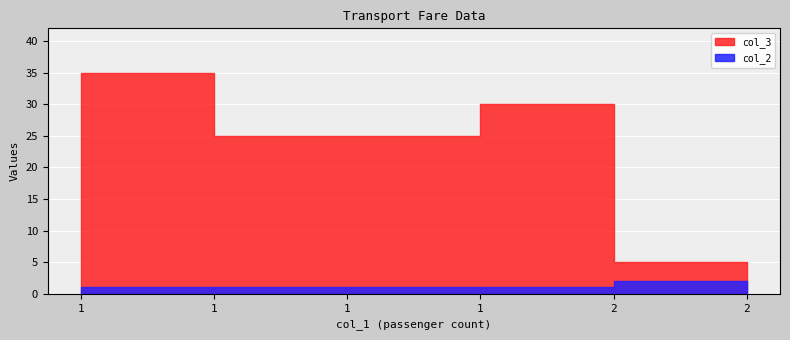

Where is col_2 nearest to the value 1?

1